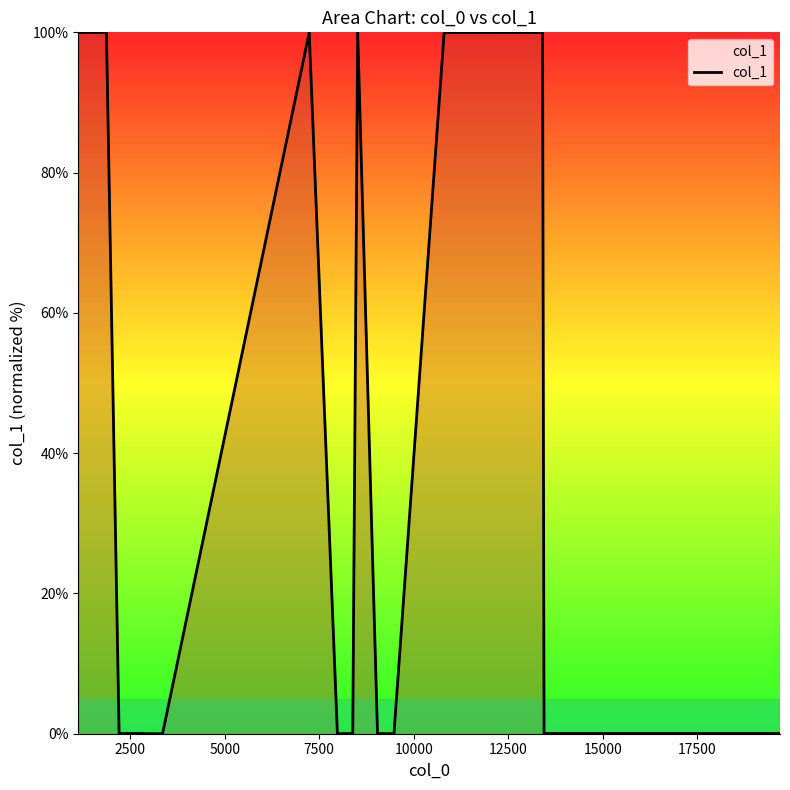

What is the difference between the maximum and minimum values?

100.0